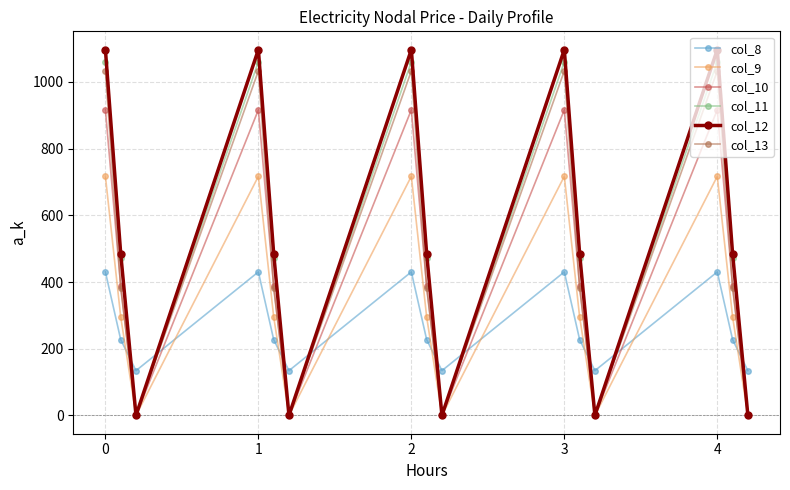

In col_12, how many points are lower than both neighbors (excluding endpoints)?

4